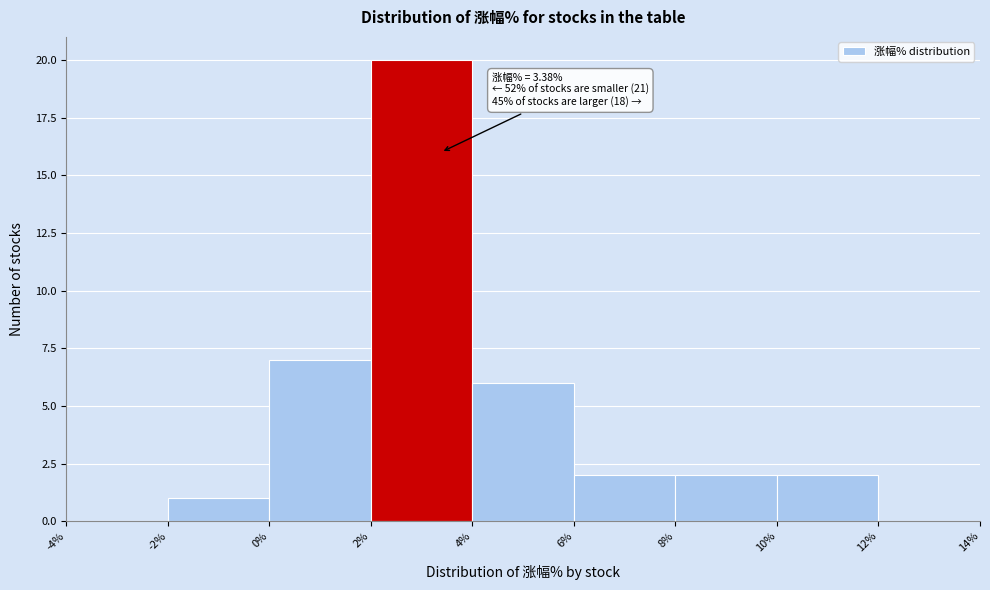

Over which range of the x-axis is the bar tallest?

2% to 4%